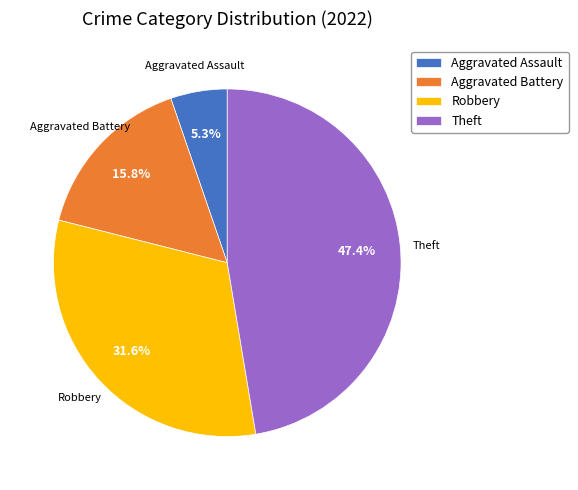

Is there any slice that represents more than half of the pie?

No